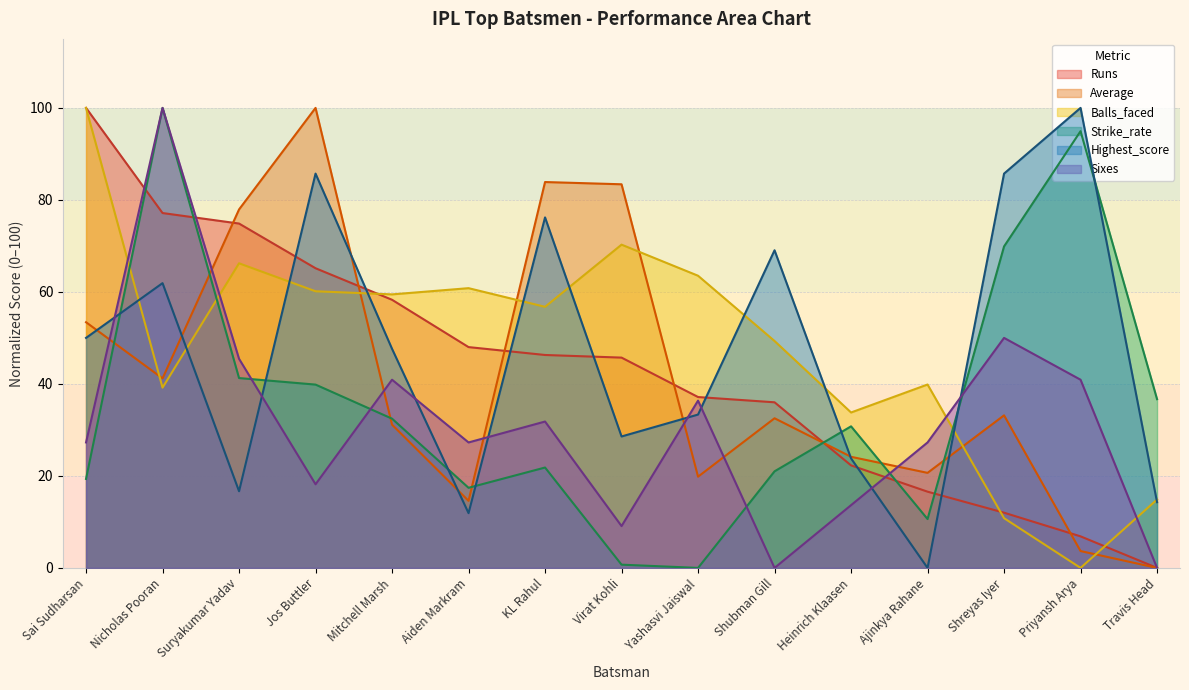

What is the sum of all Strike_rate values?

536.7